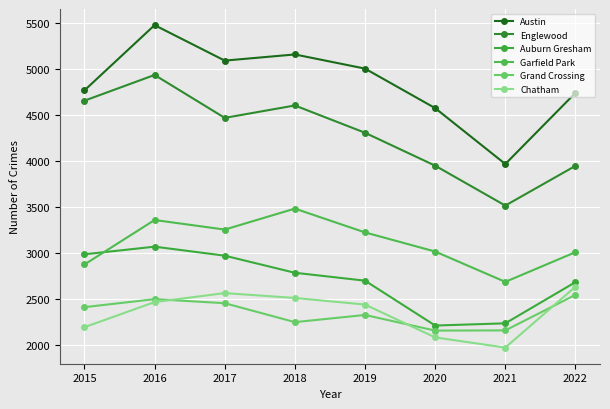

The Austin series shows 3355 at 2017. True or false?

False